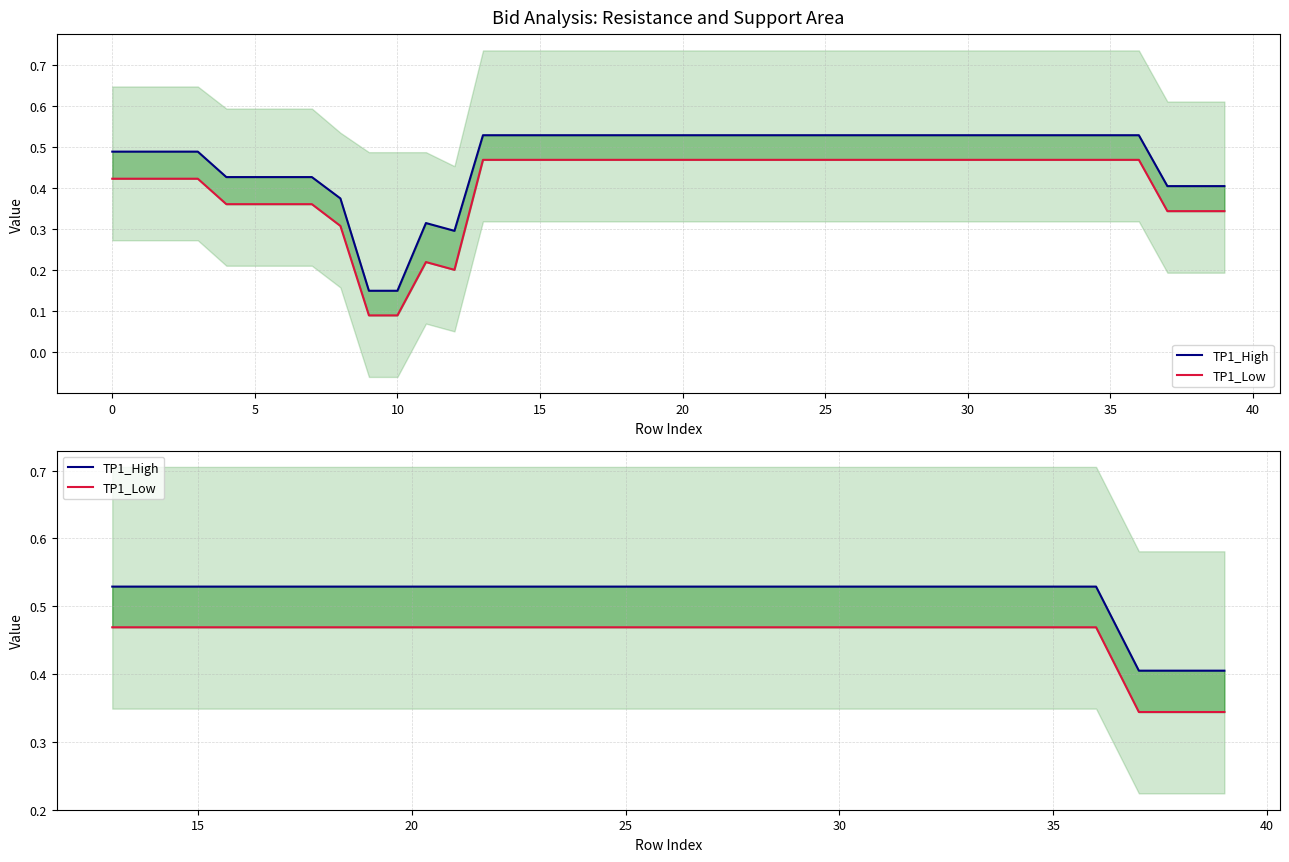

What is the value of the TP1_High point at the 13th from the left?

0.5